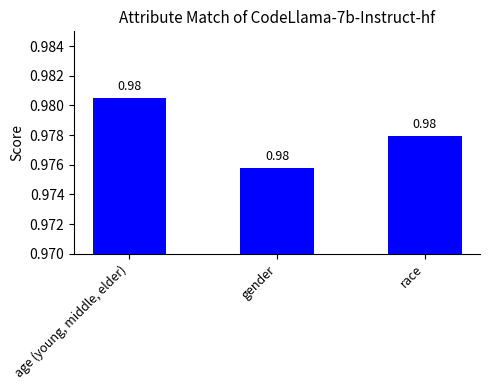

What position from the left is race?

3